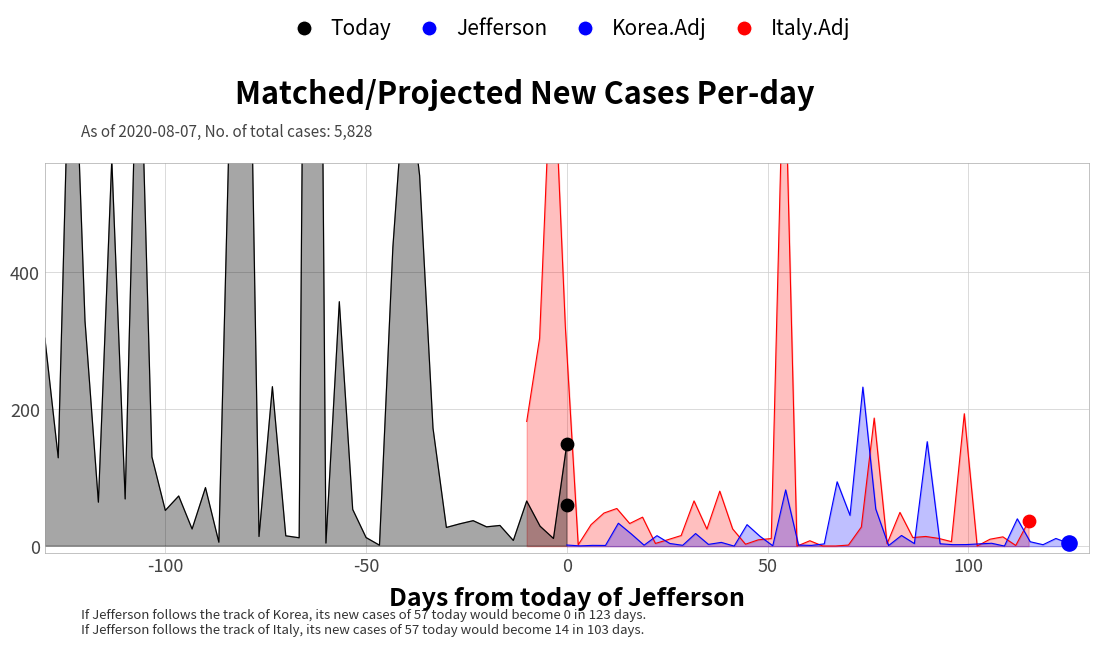

Which series reaches the minimum Y coordinate?

Italy.Adj